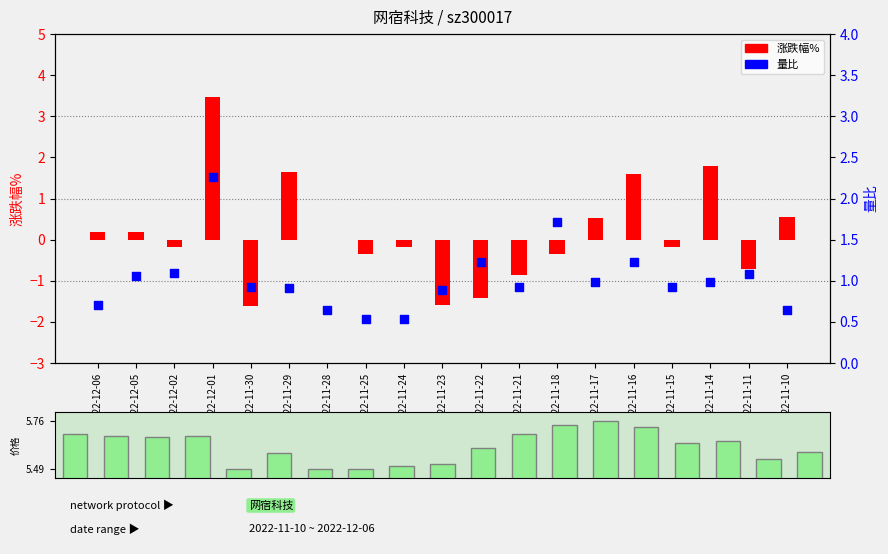

Which series reaches the maximum Y coordinate?

涨跌幅%